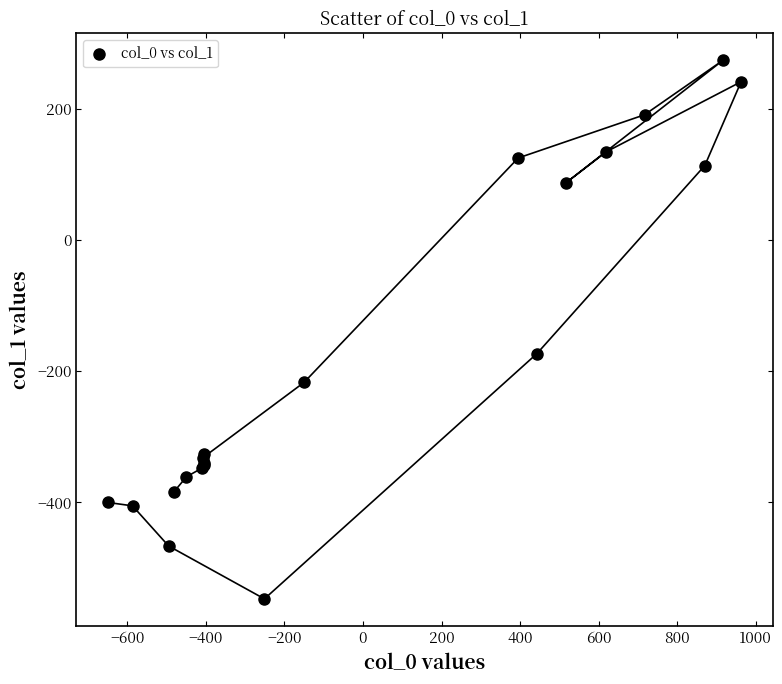

What Y value in the scatter plot is closest to -136?

-173.1